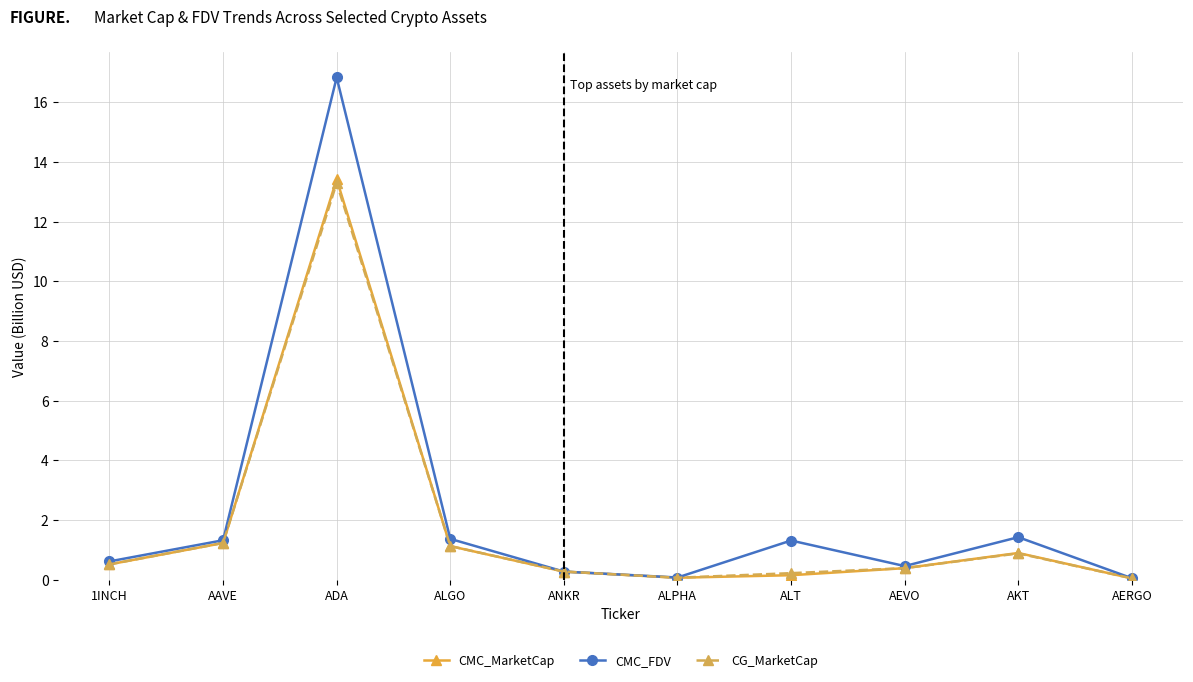

What is the highest value of the CMC_MarketCap series?

13.4